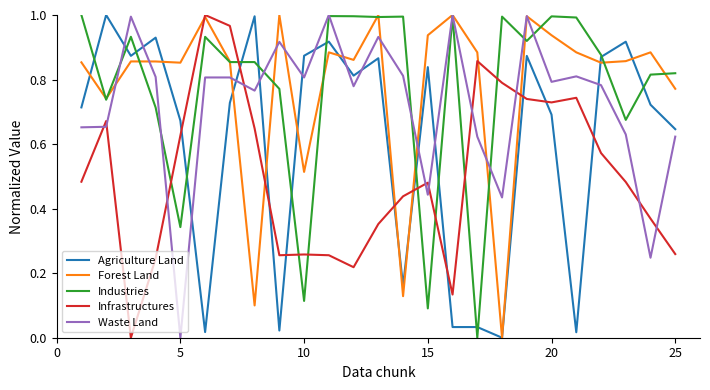

In Infrastructures, how many points are lower than both neighbors (excluding endpoints)?

5